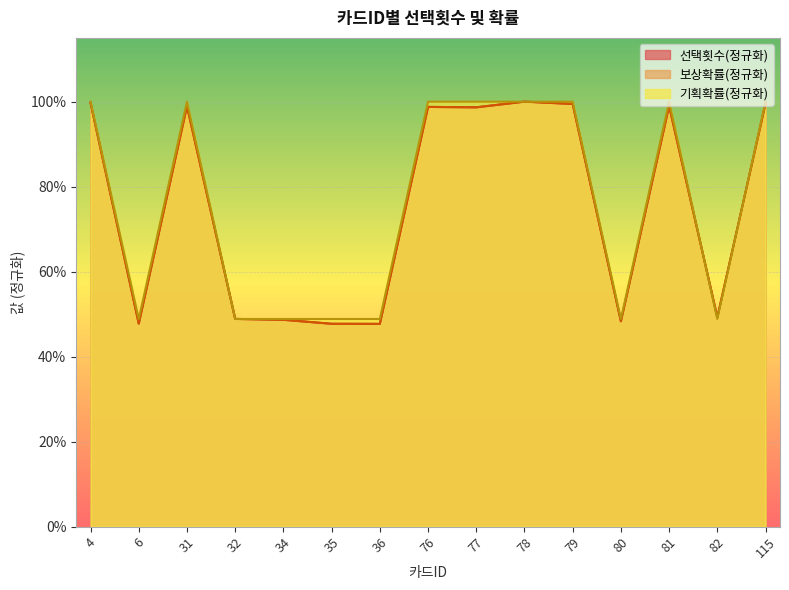

The value of 보상확률 at 36 is 0.9. True or false?

False